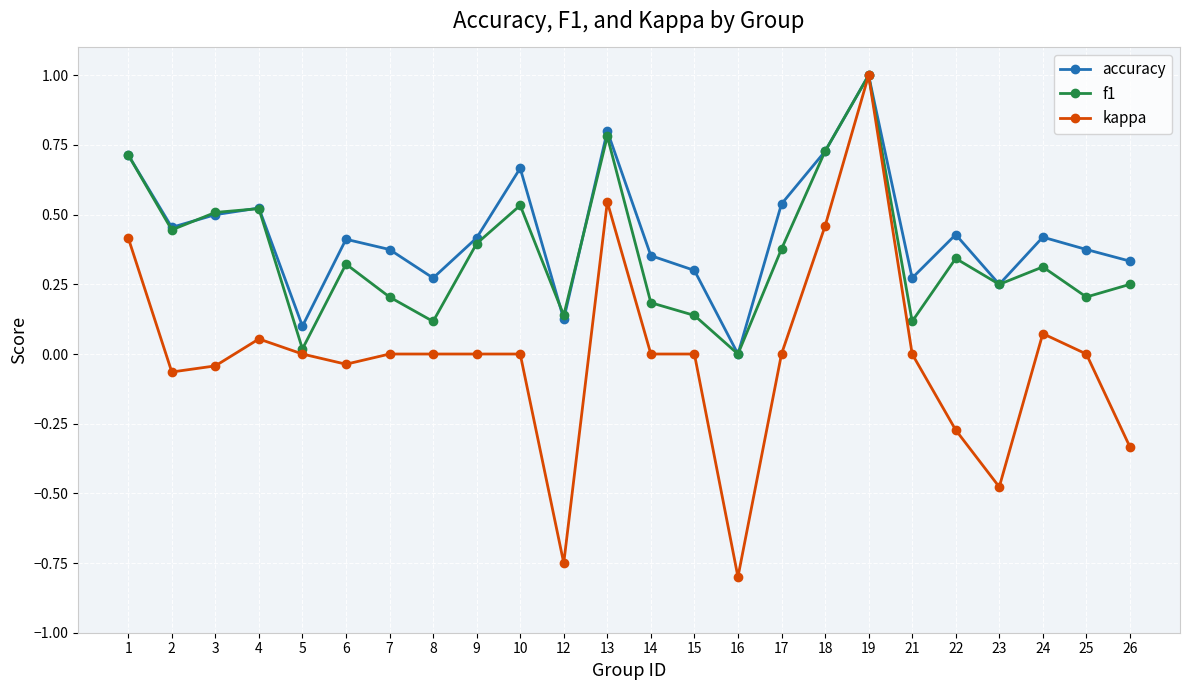

Which category has the lowest value across all series?

16